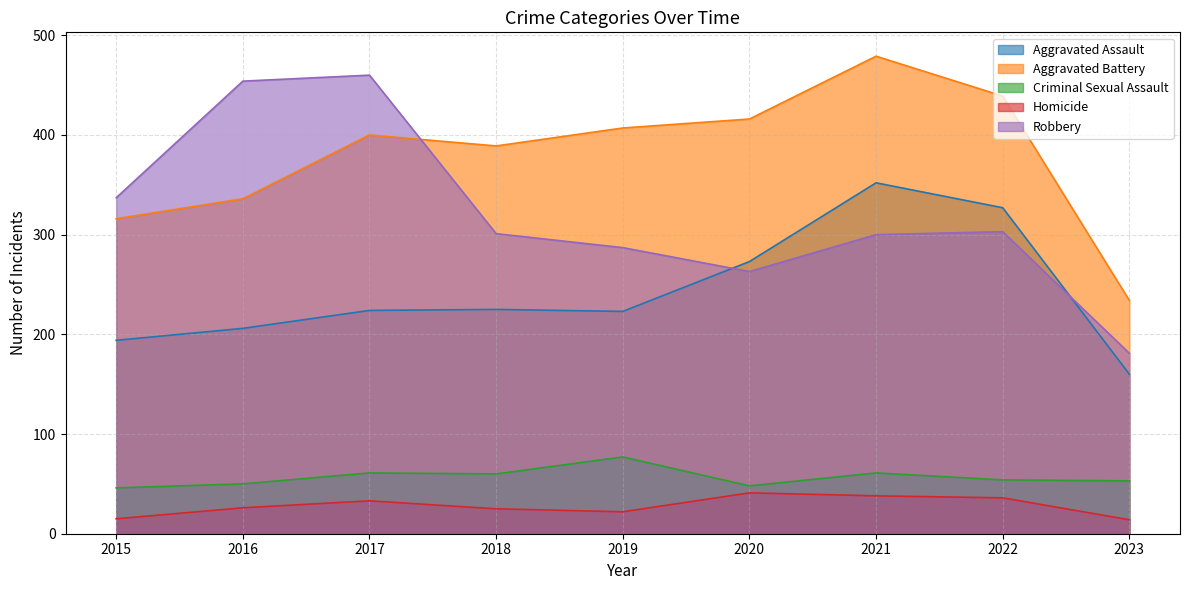

Is the value of Criminal Sexual Assault at 2021 greater than the value of Aggravated Assault at 2023?

No